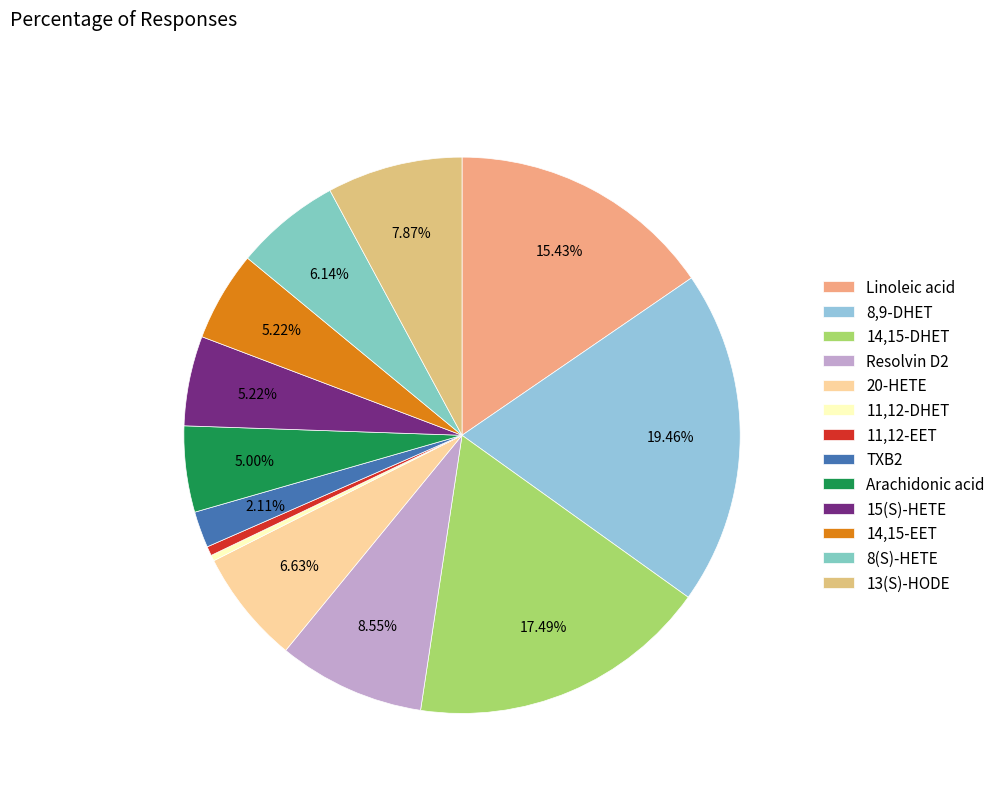

Do 11,12-DHET and 14,15-DHET together represent more than half of the pie?

No